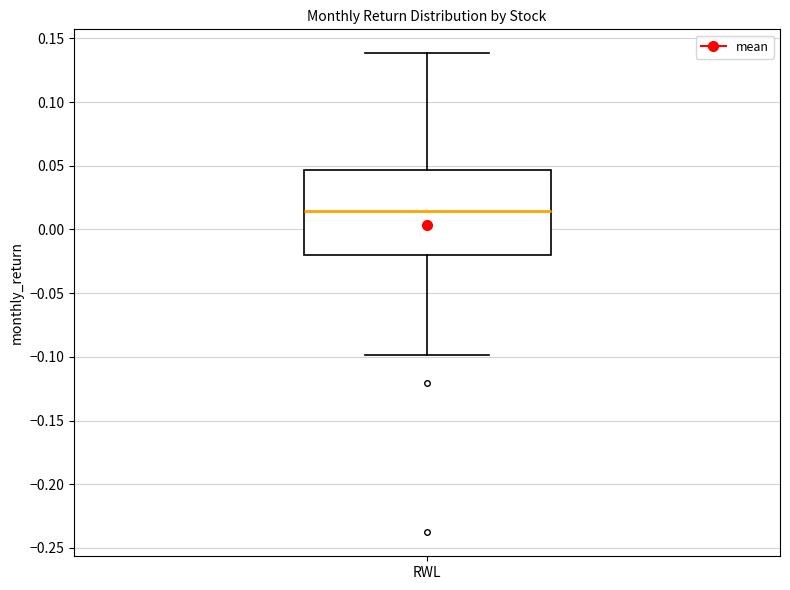

Where is the upper edge of the box for RWL on the y-axis? The values are not printed on the chart, so give them approximately, as read against the axis.

0.045